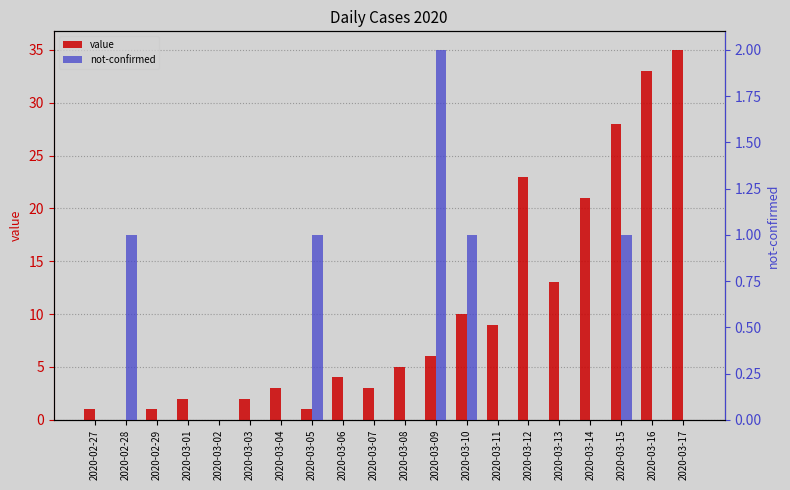

Is it true that not-confirmed equals -1 at 2020-03-13?

False